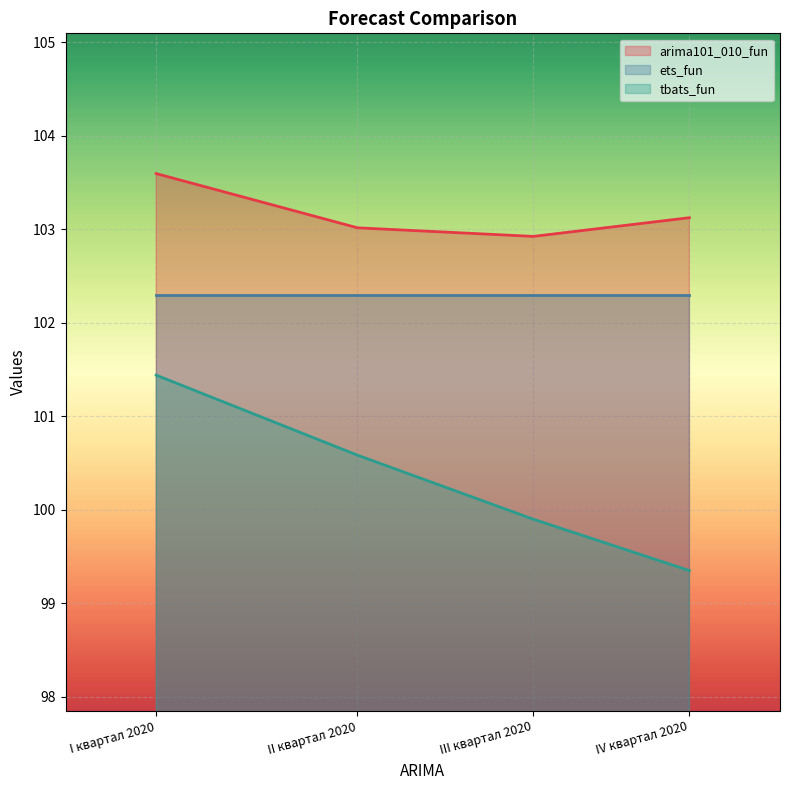

What is the total value across all series at III квартал 2020?

305.1